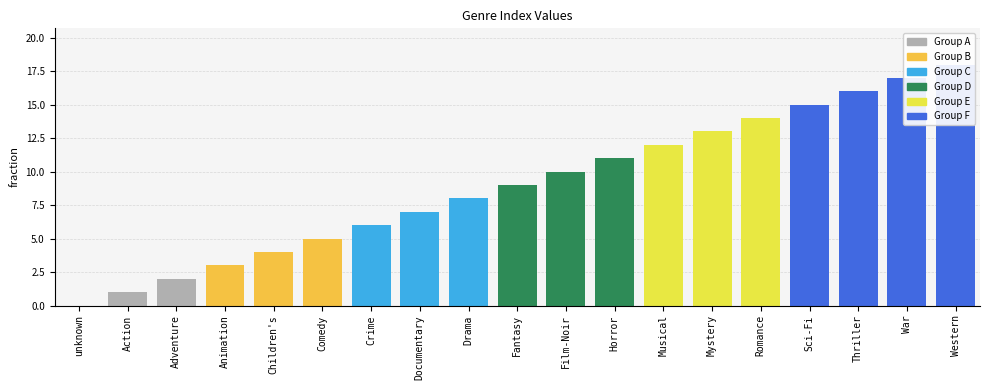

Approximately how many times larger is the value at Musical compared to War?

0.7